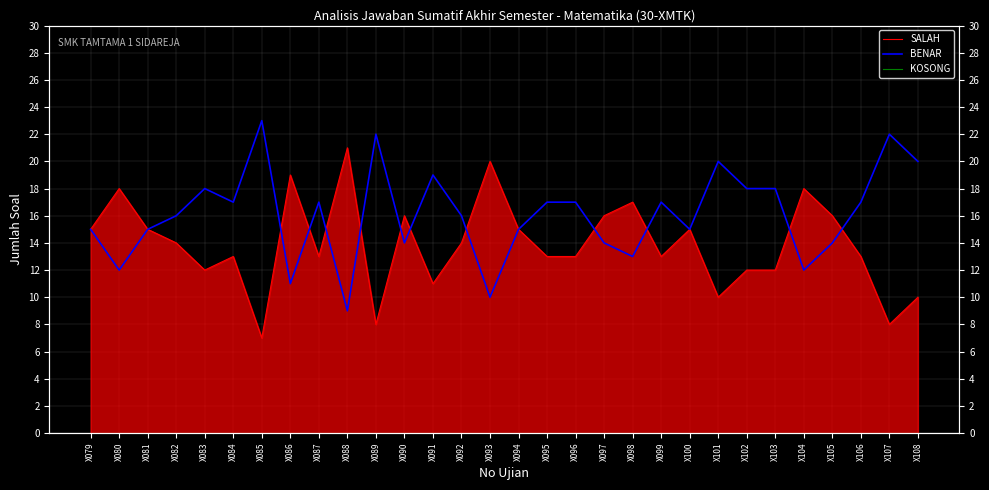

Which category has the lowest value in the KOSONG series?

X079